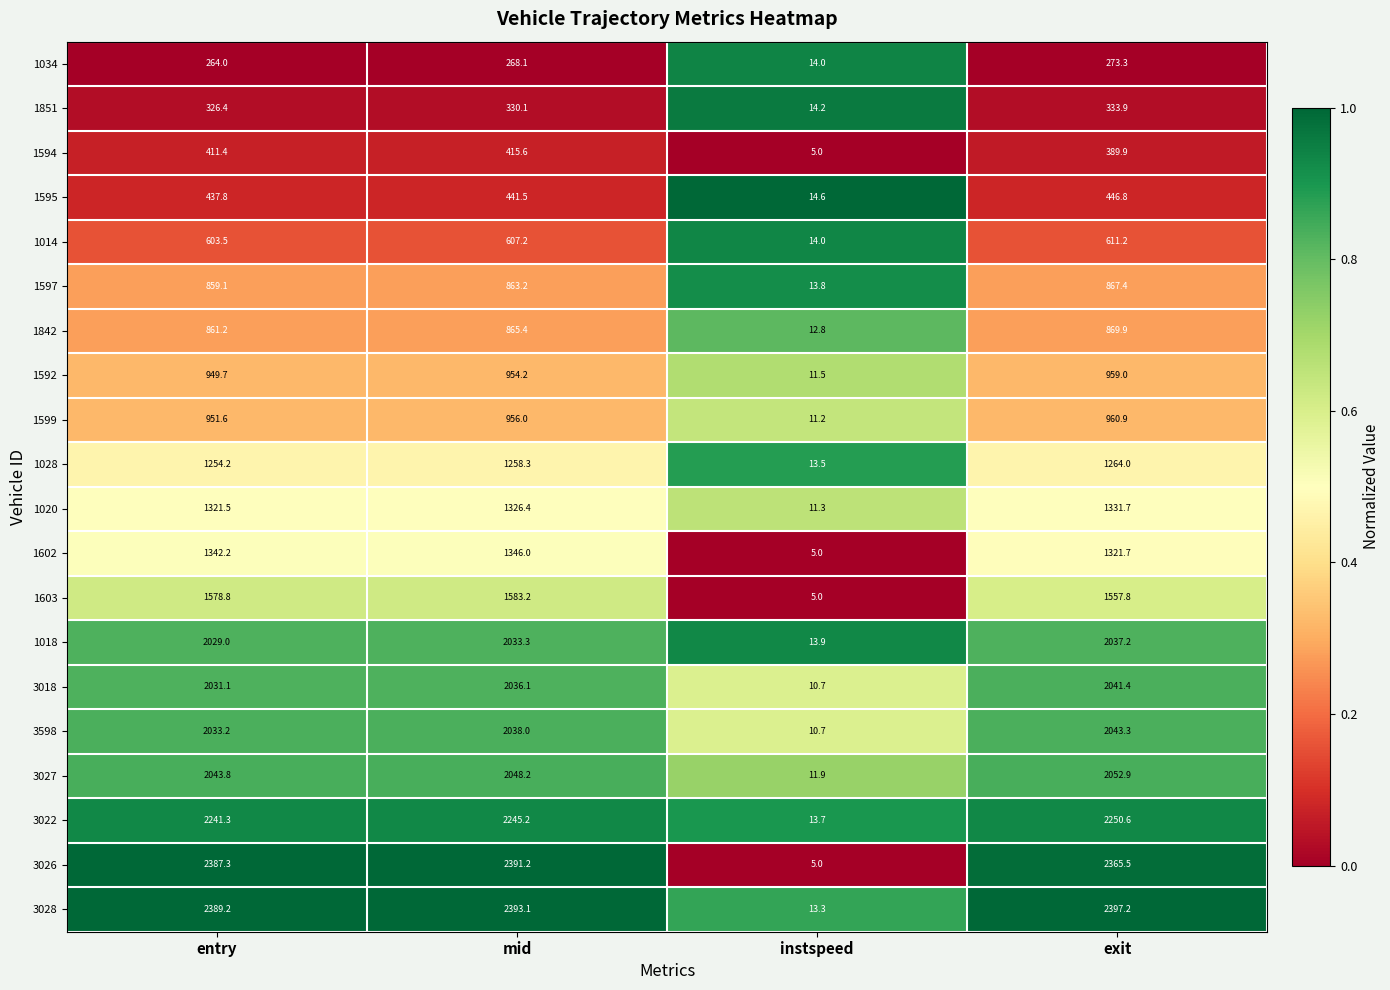

True or false: 1020 has a value of 2077.4 at exit.

False